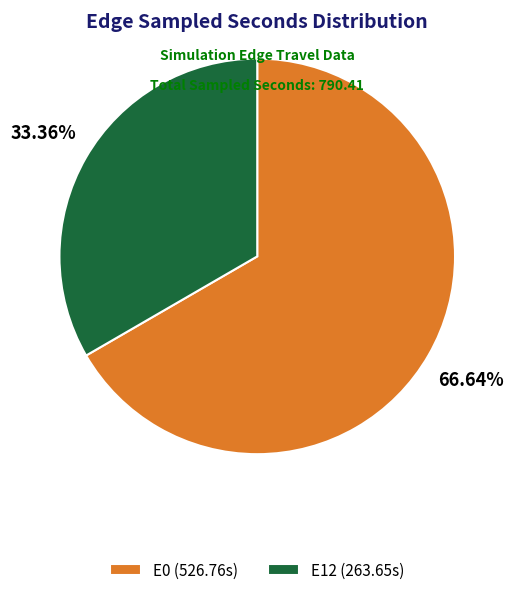

To the nearest percent, what is the combined percentage of E0 and E12?

100%